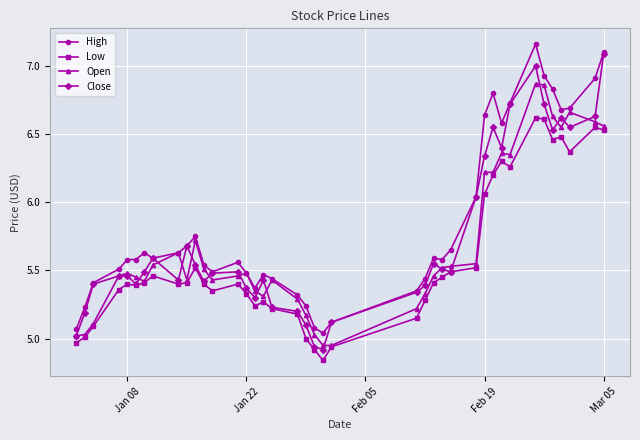

At how many categories does at least one series exceed 6?

12